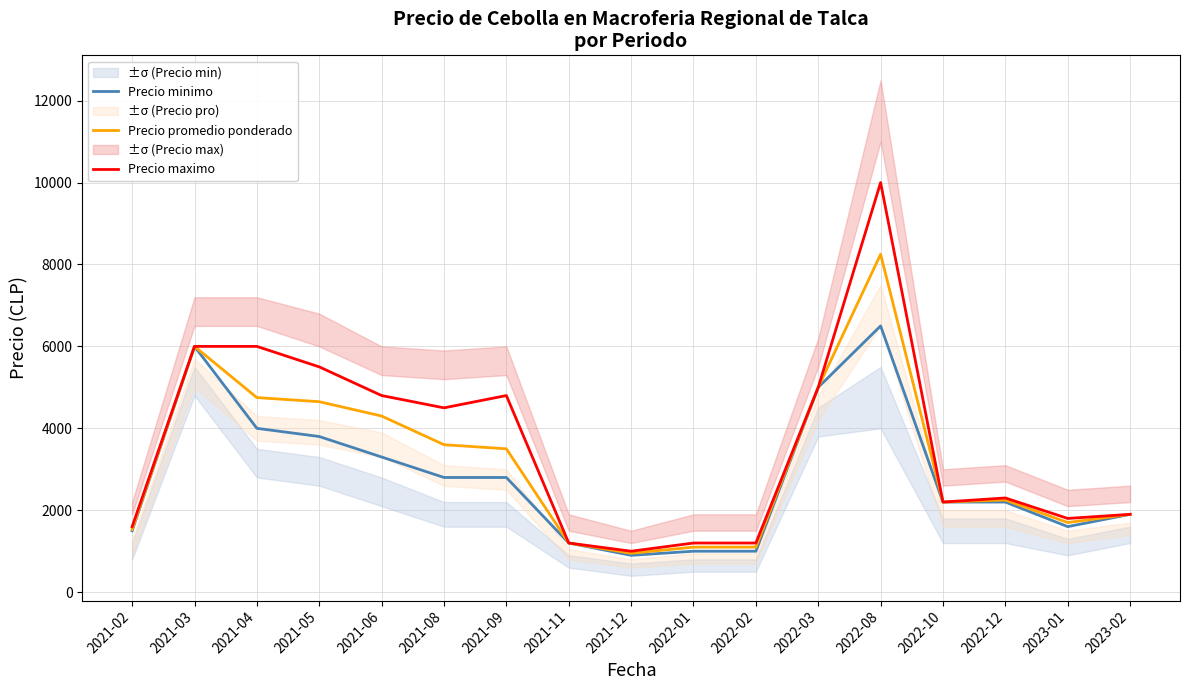

At 2023-01, list the series in order from smallest to largest.

Precio minimo, Precio promedio ponderado, Precio maximo